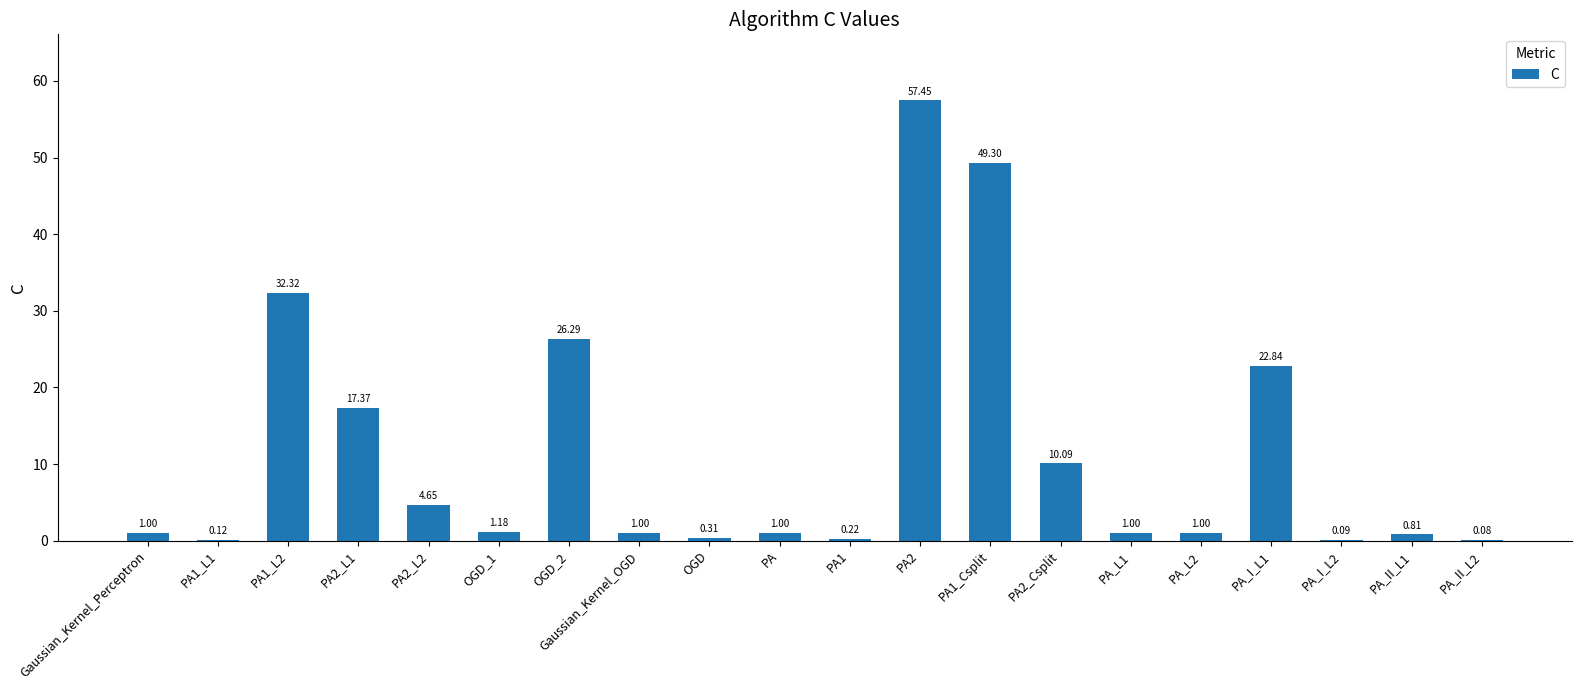

How many distinct data groups are displayed?

1